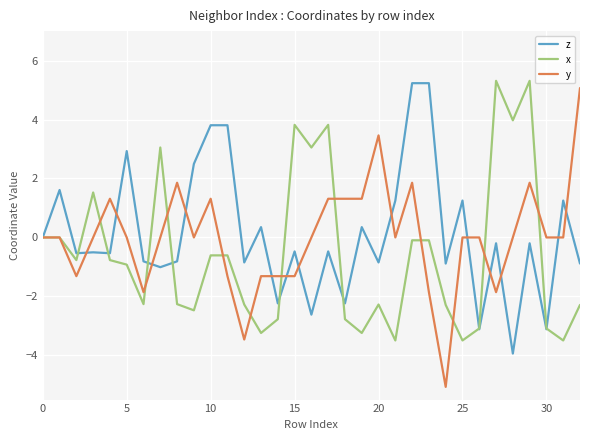

Which series has the widest spread of values?

y